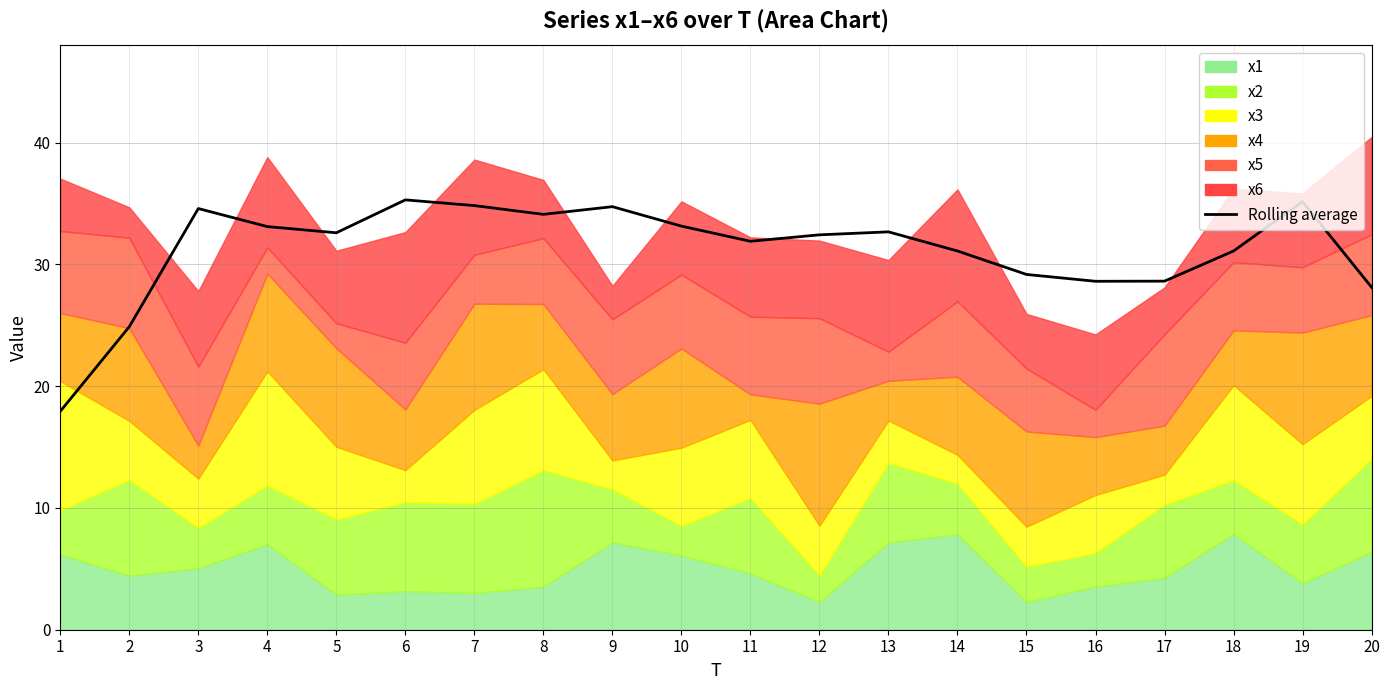

The value at 15 is 7.7. True or false?

False